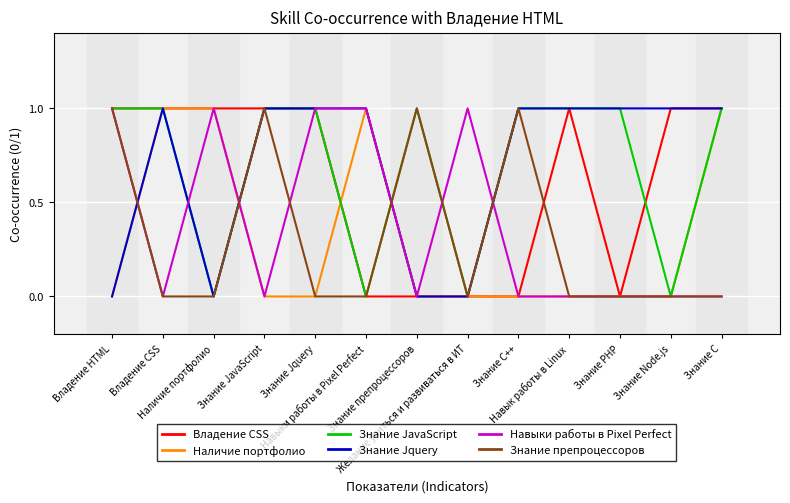

How many lines are shown in the chart?

6